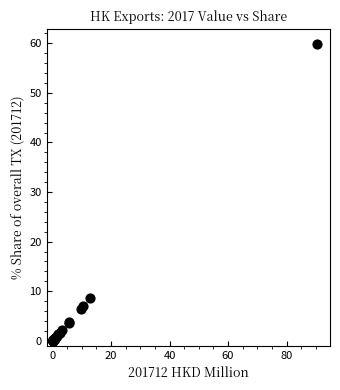

What Y value in the scatter plot is closest to 29?

8.6